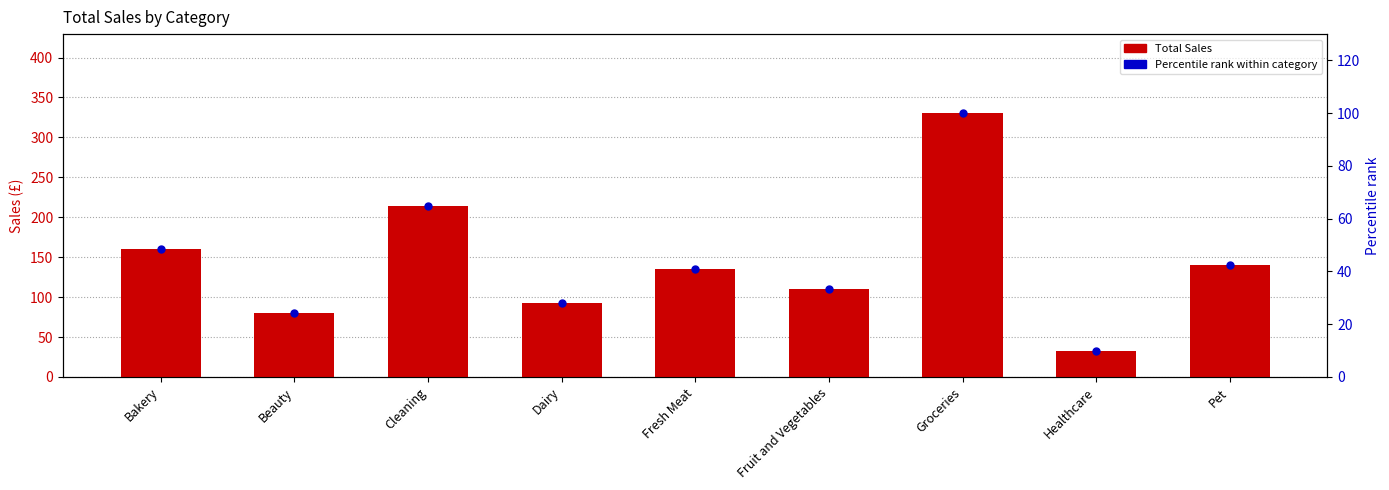

Which series reaches the maximum Y coordinate?

Total Sales